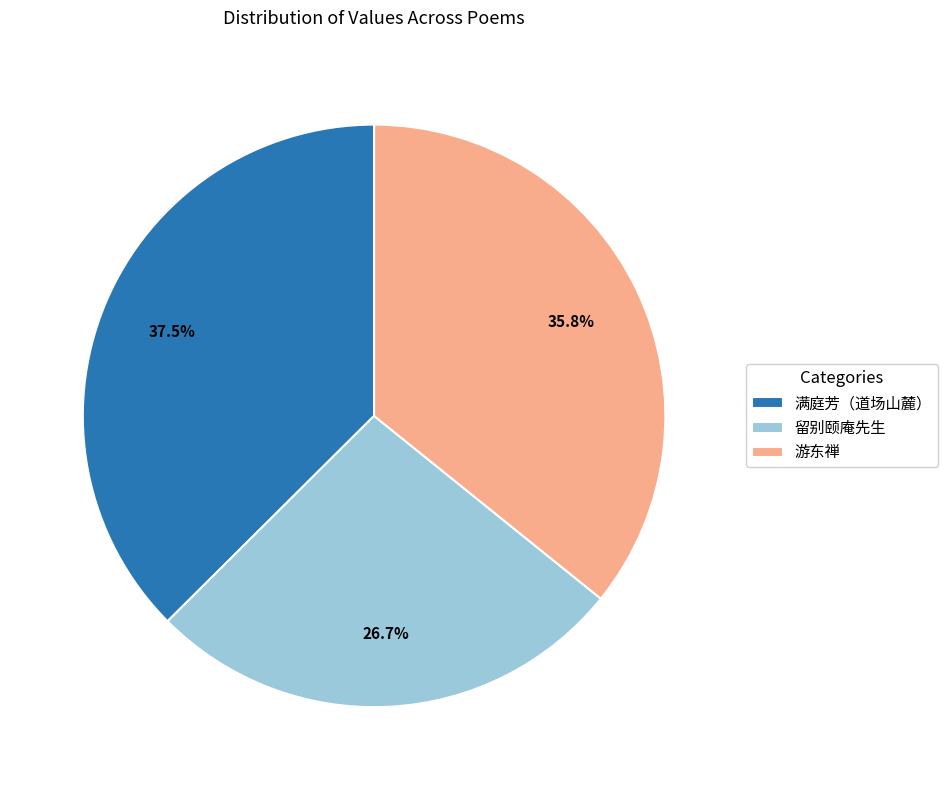

Combined, do 满庭芳（道场山麓） and 留别颐庵先生 account for over 50%?

Yes